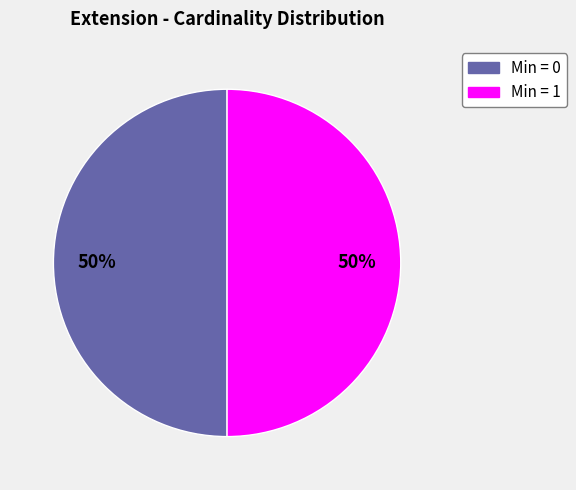

To the nearest percent, what is the average slice percentage?

50%